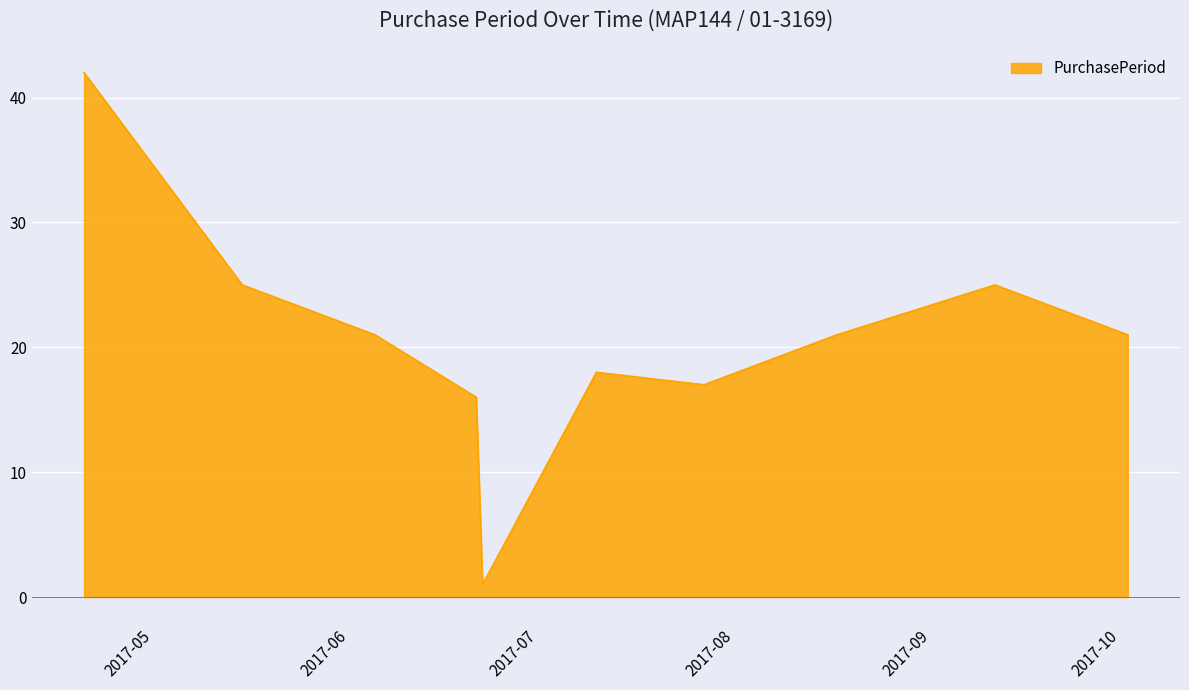

How many interior local peaks (higher than both neighbors) does the data have?

2